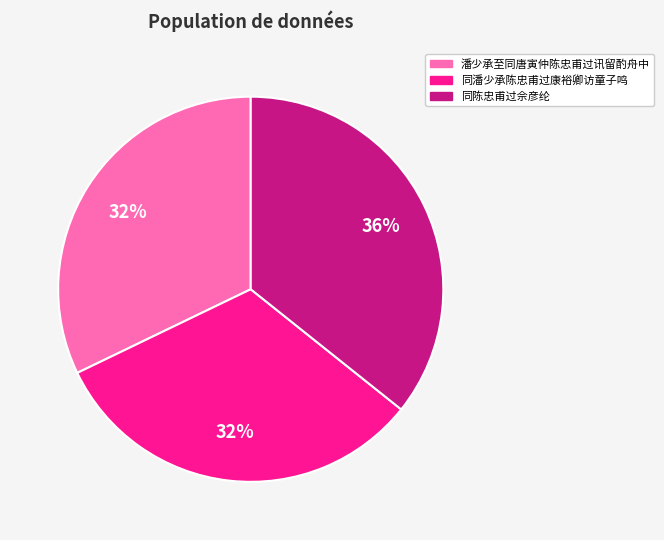

To the nearest percent, what is the difference between the largest and smallest slice percentages?

4%